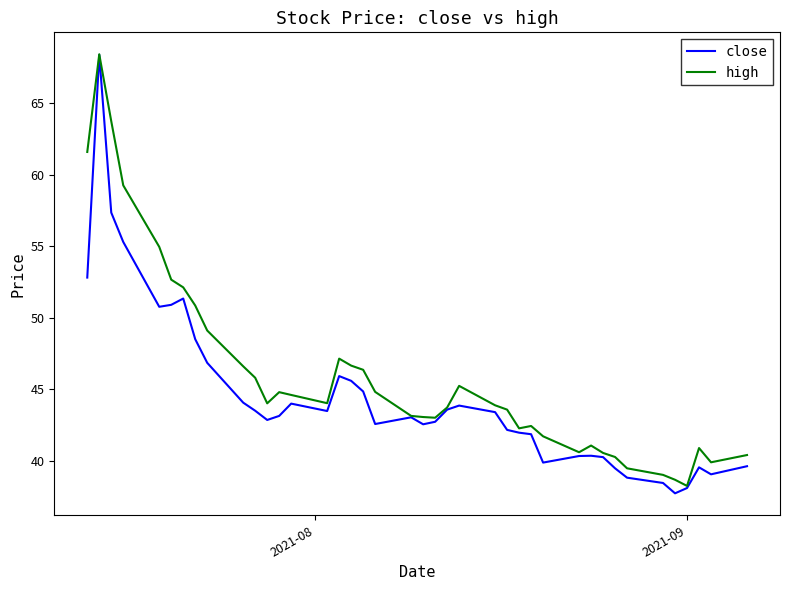

Rank the series by their average value, from highest to lowest.

high, close